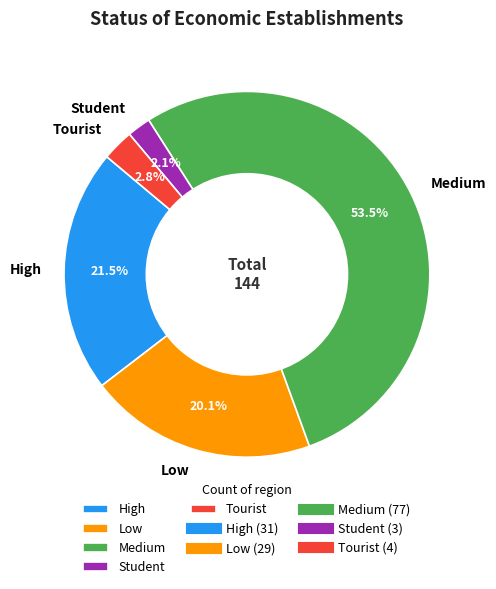

How many slices are in this pie chart?

5